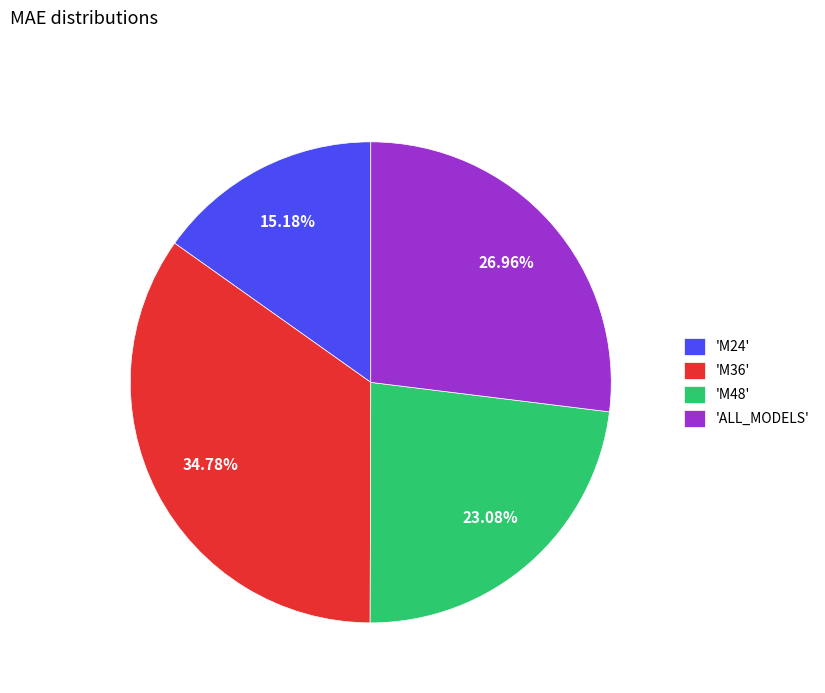

Which category has the biggest portion of the pie?

'M36'